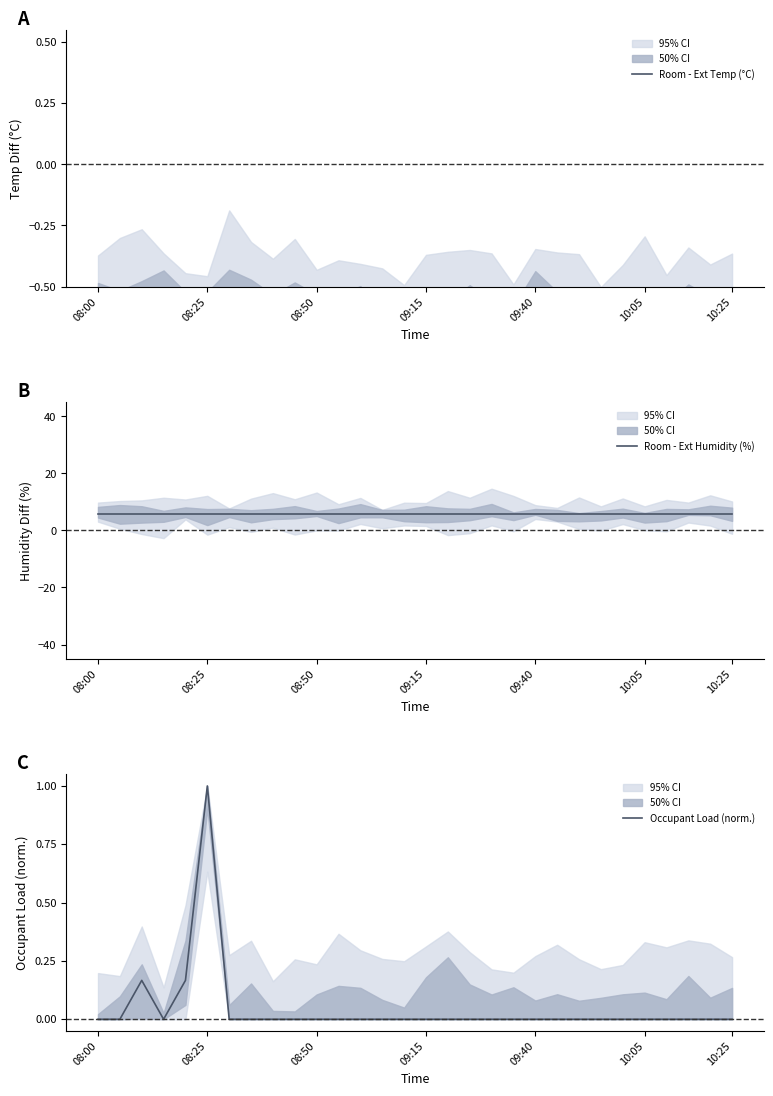

Which series has the largest total across all categories?

Room - Ext Humidity (%)